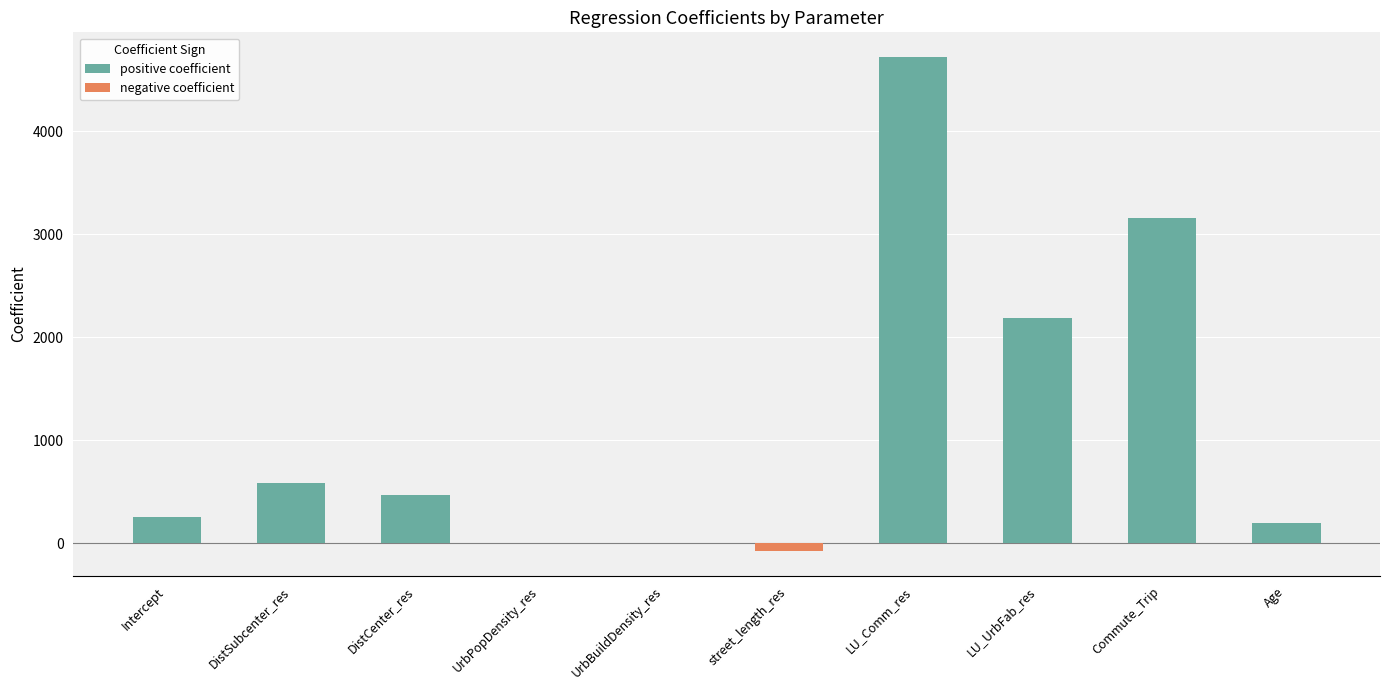

What is the sum of the positive coefficient values at DistCenter_res and DistSubcenter_res?

1058.9